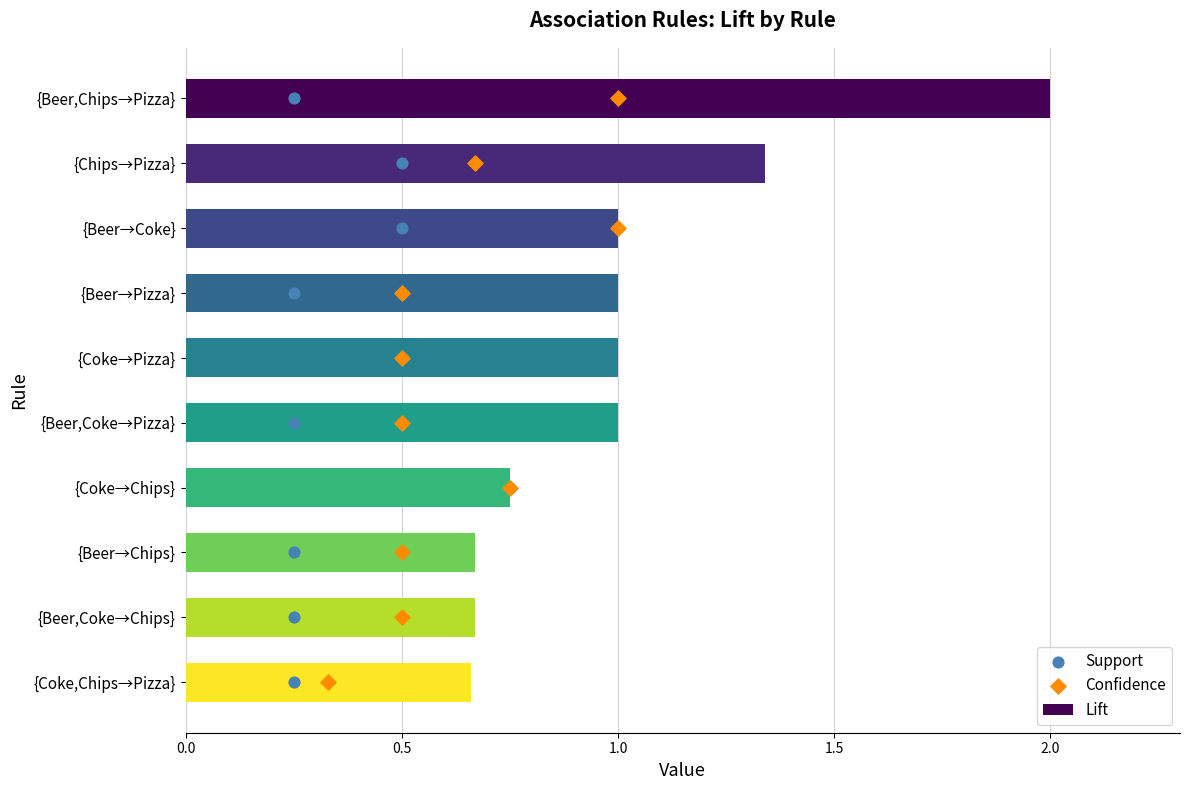

Which category has the highest value in the Lift series?

{Beer,Chips→Pizza}